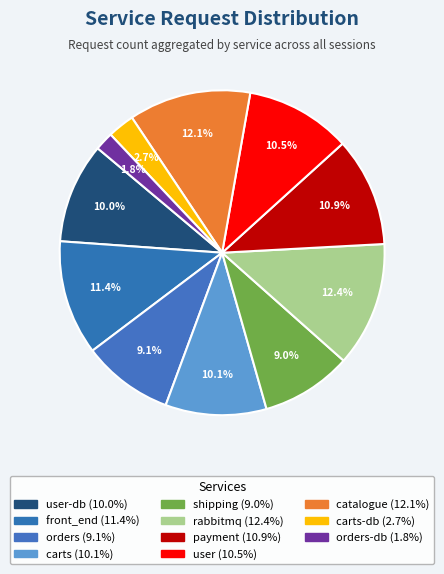

How many slices are in this pie chart?

11